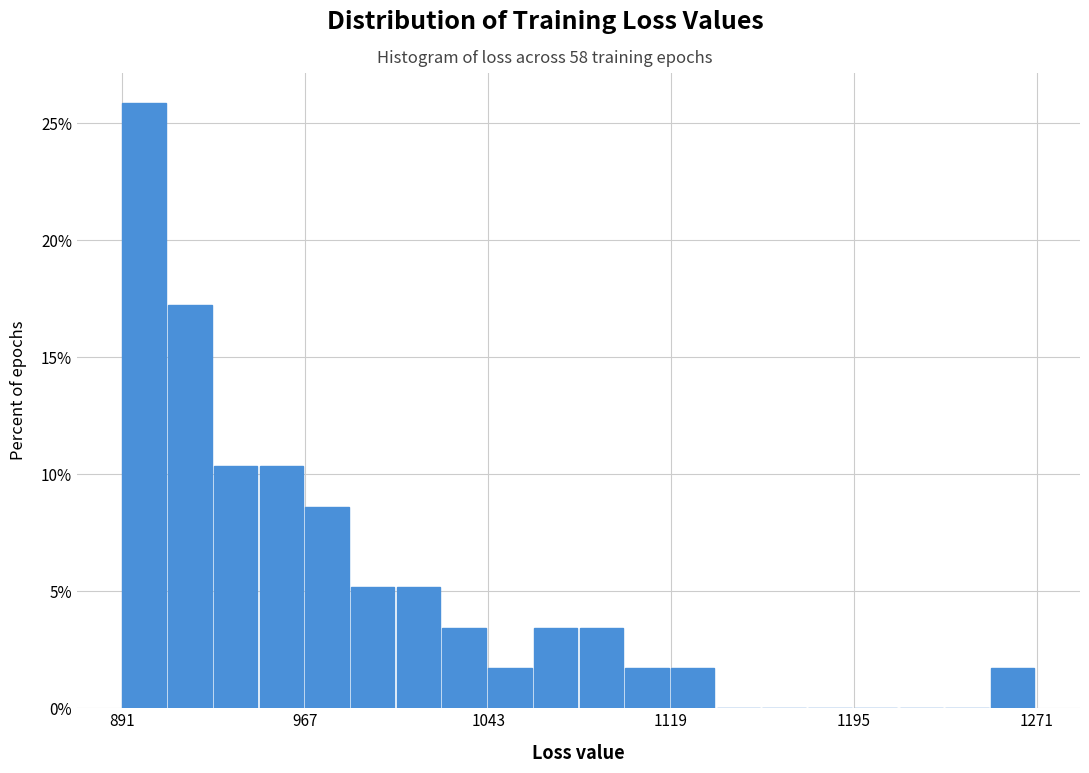

Read against the x-axis, roughly where is the centre of the tallest bar?

900